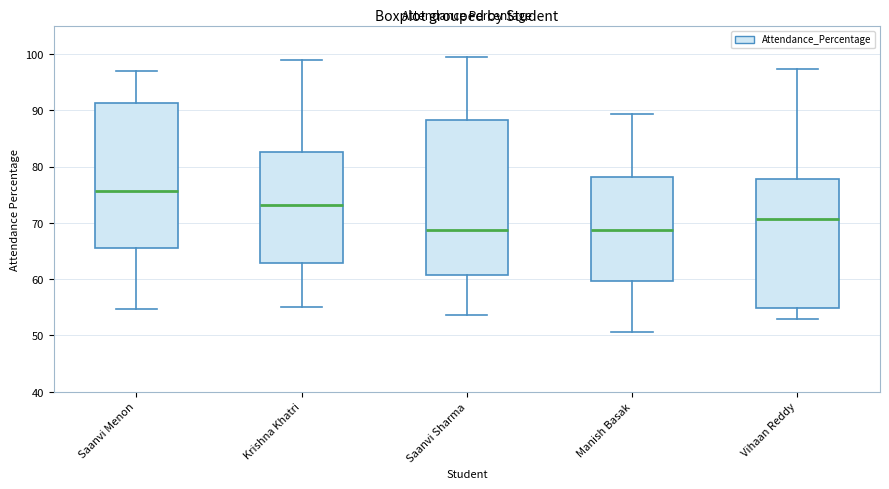

Which box has the highest median line?

Saanvi Menon